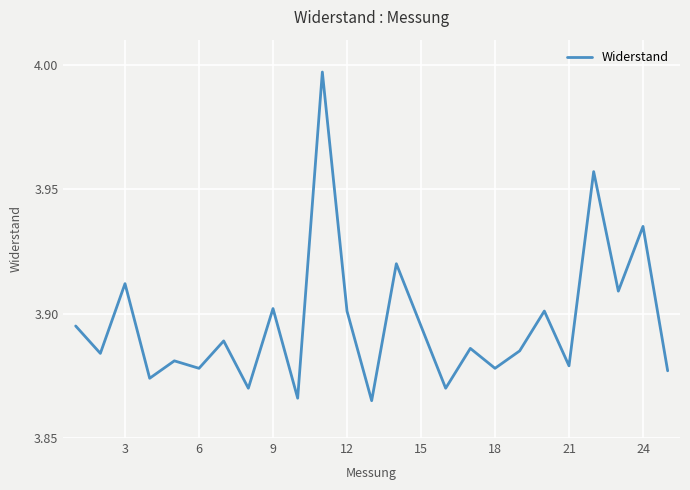

Is this an area chart (filled region under the line)?

No